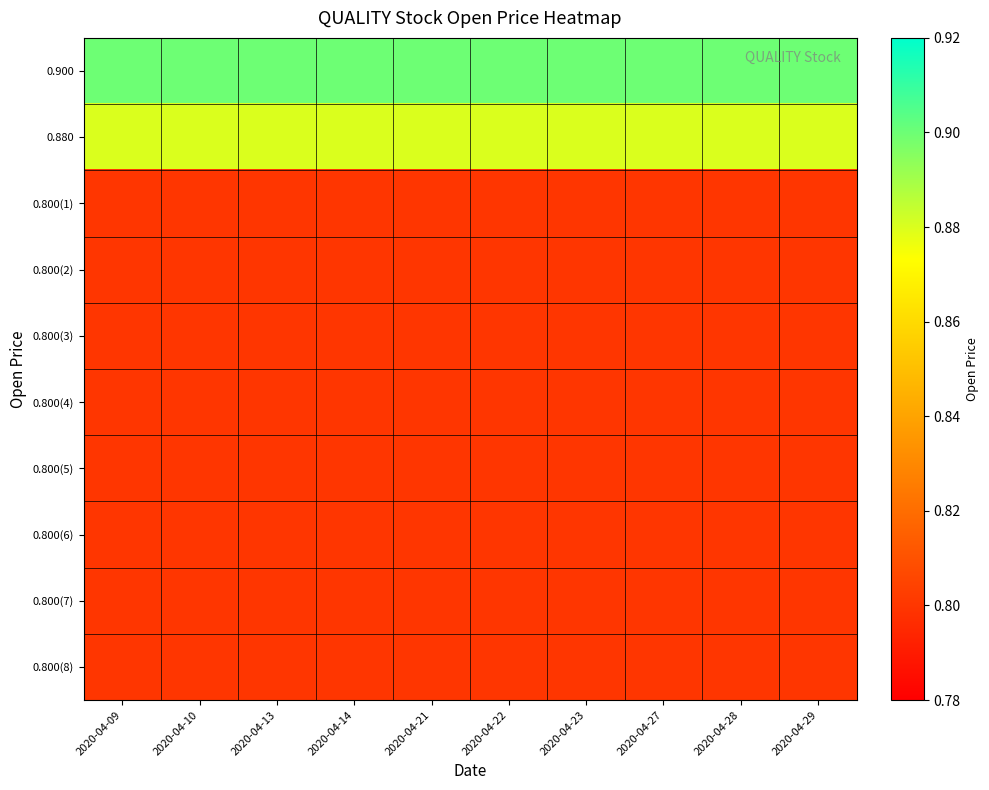

At which category is the sum across all series the highest?

2020-04-09